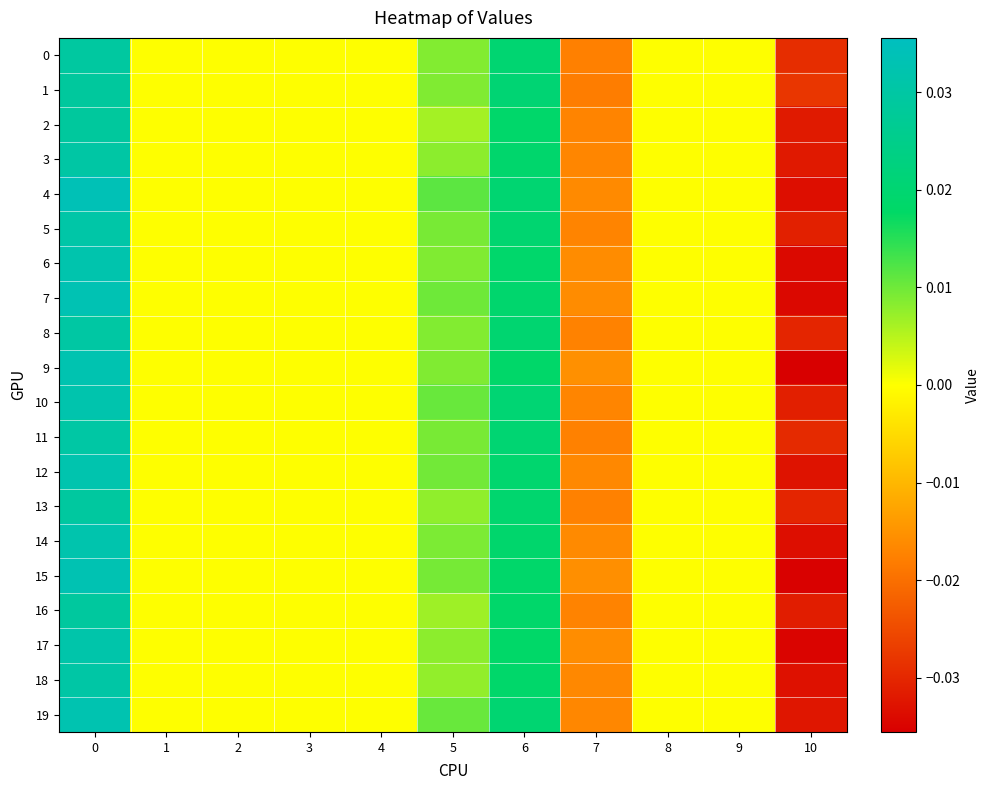

Between 6 and 7, which is larger?

6